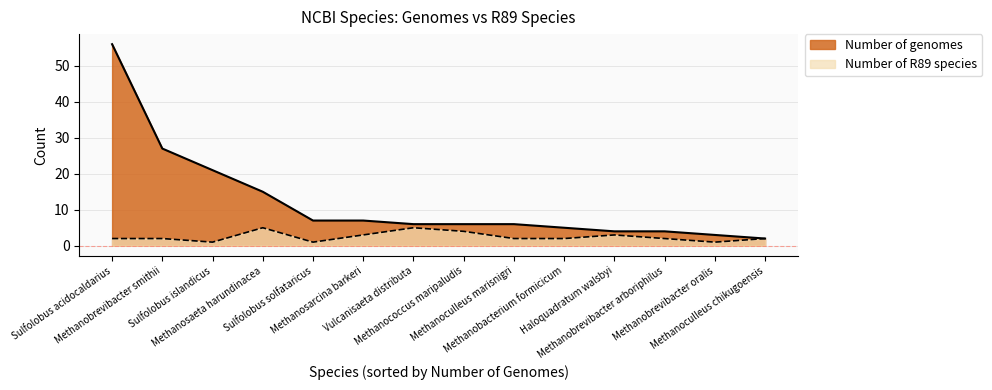

How many values in the Number of genomes series are below 6?

5